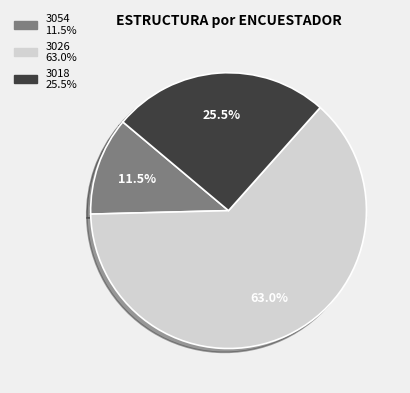

Which slice is the largest?

3026